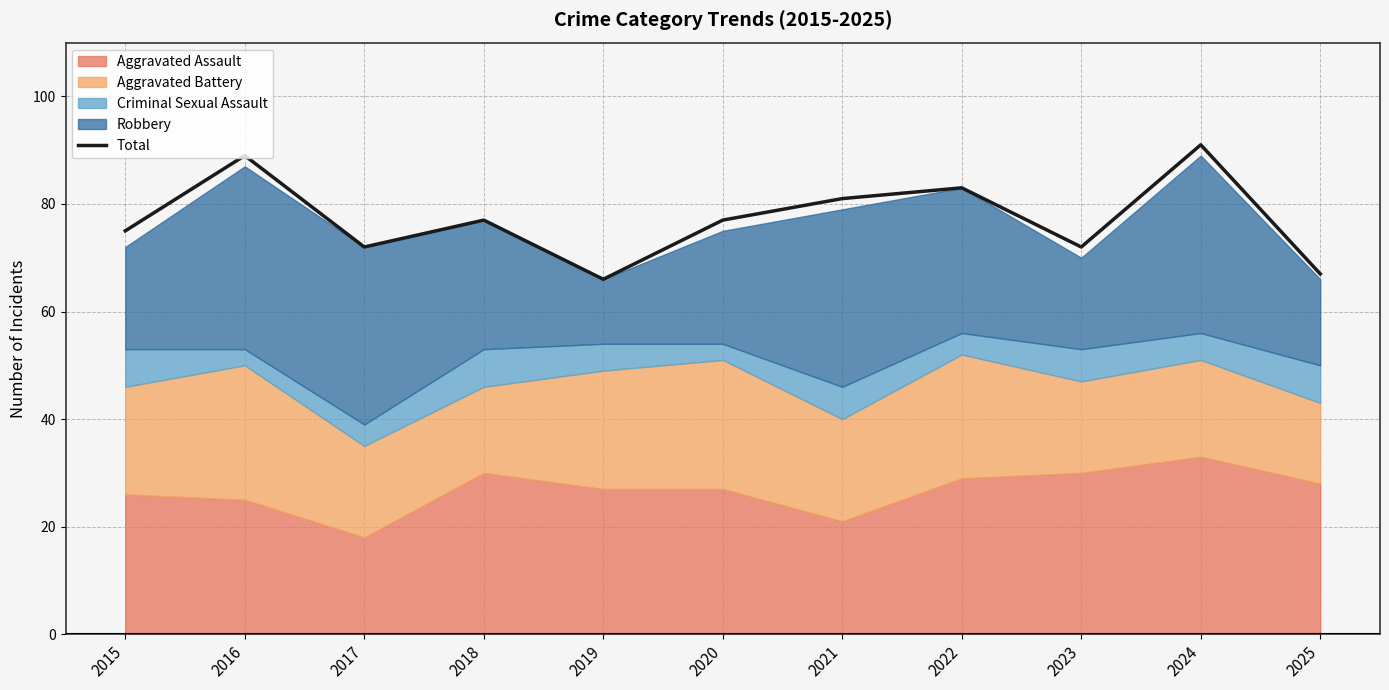

List the labels in order of value, smallest first.

2019, 2025, 2017, 2023, 2015, 2018, 2020, 2021, 2022, 2016, 2024